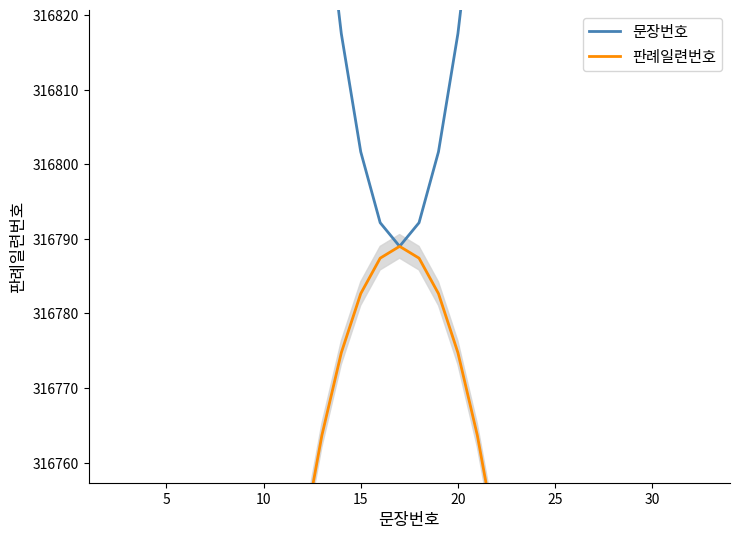

What is the difference between the second highest and minimum values in the 판례일련번호 series?

456.2